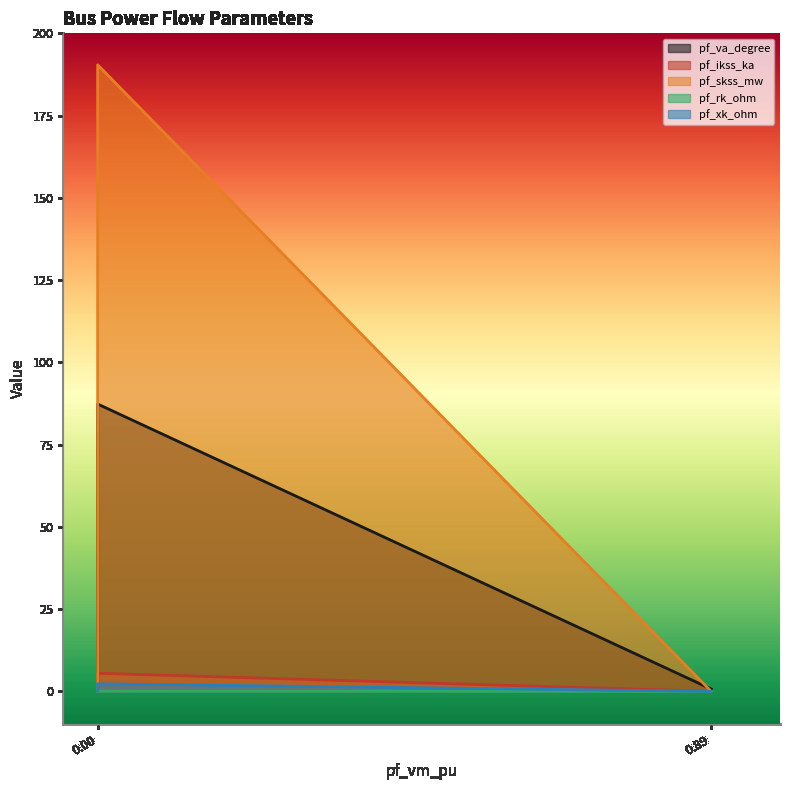

Is it true that pf_va_degree equals -37.6 at Bus_2?

False